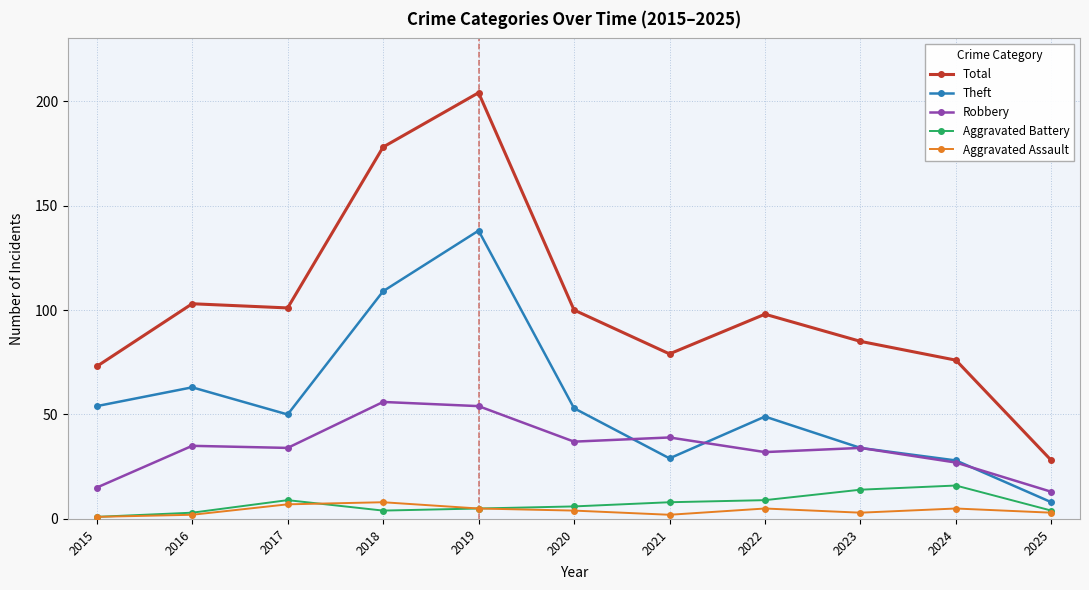

Reading right to left, transcribe all the data shown in this chart.

Total: 2025=28	2024=76	2023=85	2022=98	2021=79	2020=100	2019=204	2018=178	2017=101	2016=103	2015=73
Theft: 2025=8	2024=28	2023=34	2022=49	2021=29	2020=53	2019=138	2018=109	2017=50	2016=63	2015=54
Robbery: 2025=13	2024=27	2023=34	2022=32	2021=39	2020=37	2019=54	2018=56	2017=34	2016=35	2015=15
Aggravated Battery: 2025=4	2024=16	2023=14	2022=9	2021=8	2020=6	2019=5	2018=4	2017=9	2016=3	2015=1
Aggravated Assault: 2025=3	2024=5	2023=3	2022=5	2021=2	2020=4	2019=5	2018=8	2017=7	2016=2	2015=1